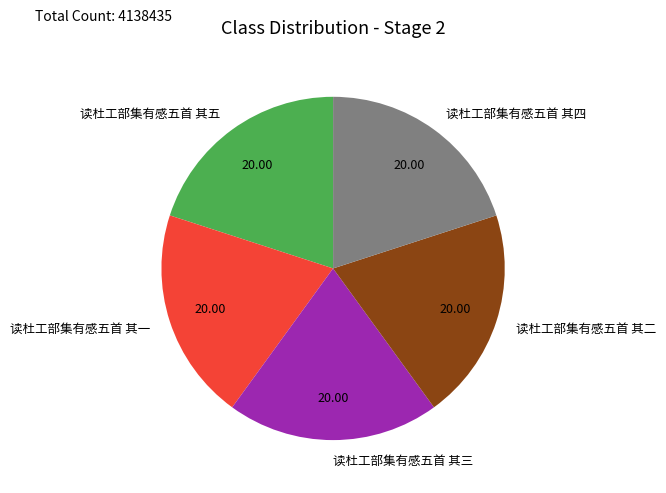

Is the sum of 读杜工部集有感五首 其四 and 读杜工部集有感五首 其三 greater than half?

No